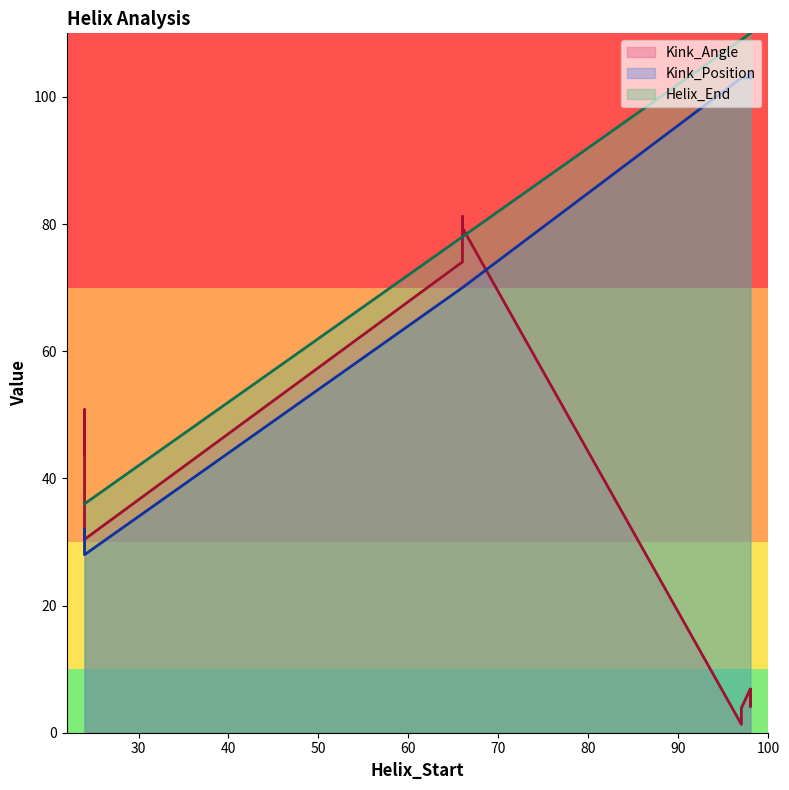

Is it true that Kink_Angle equals 132.9 at 66?

False